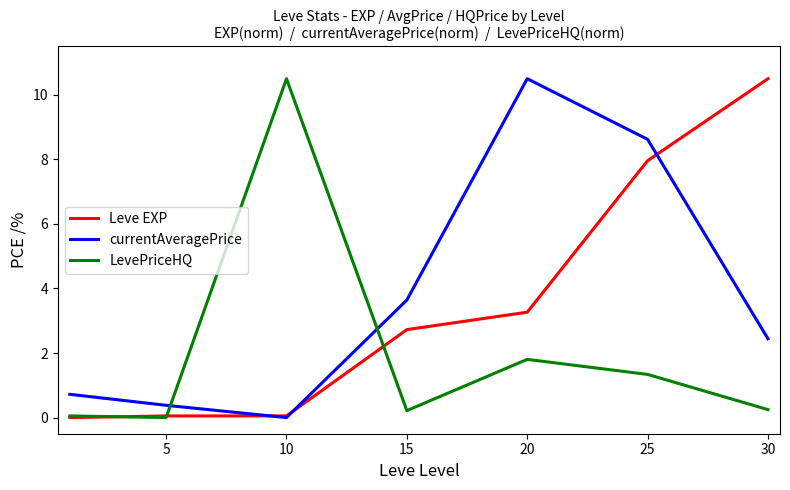

What is the highest value of the LevePriceHQ series?

10.5